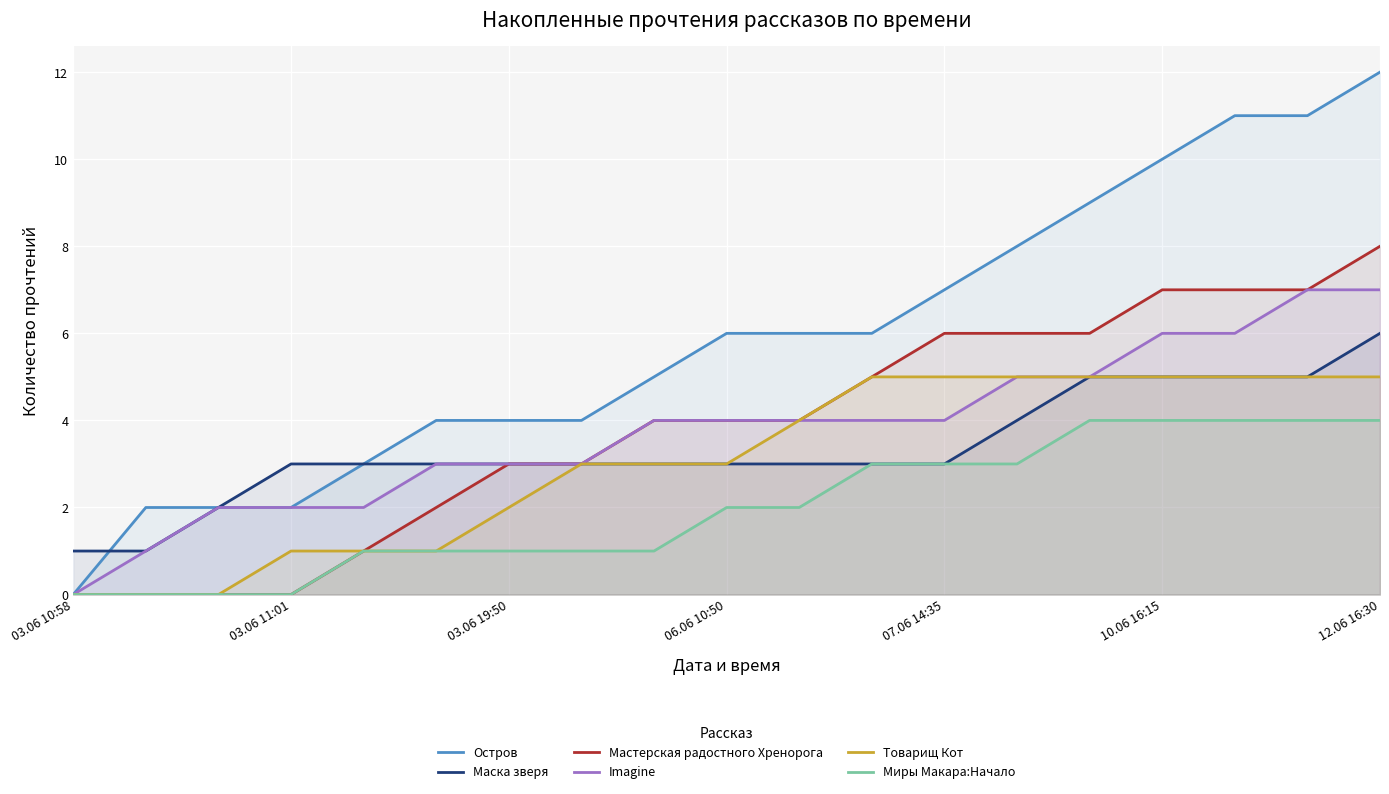

At which category is the sum across all series the highest?

12.06 16:30